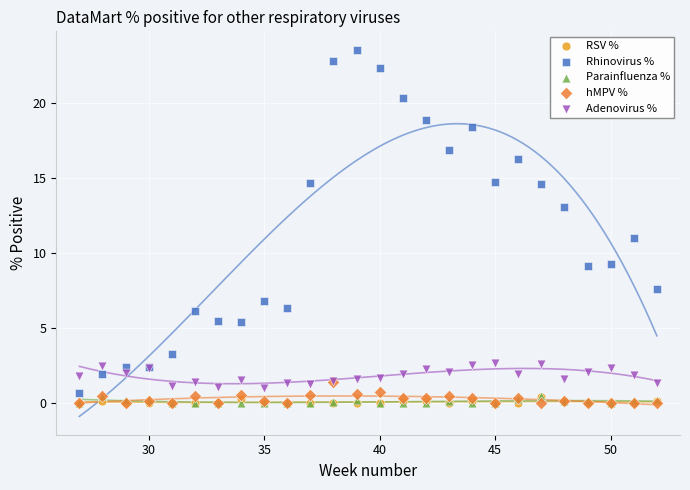

Which series reaches the maximum Y coordinate?

Rhinovirus %